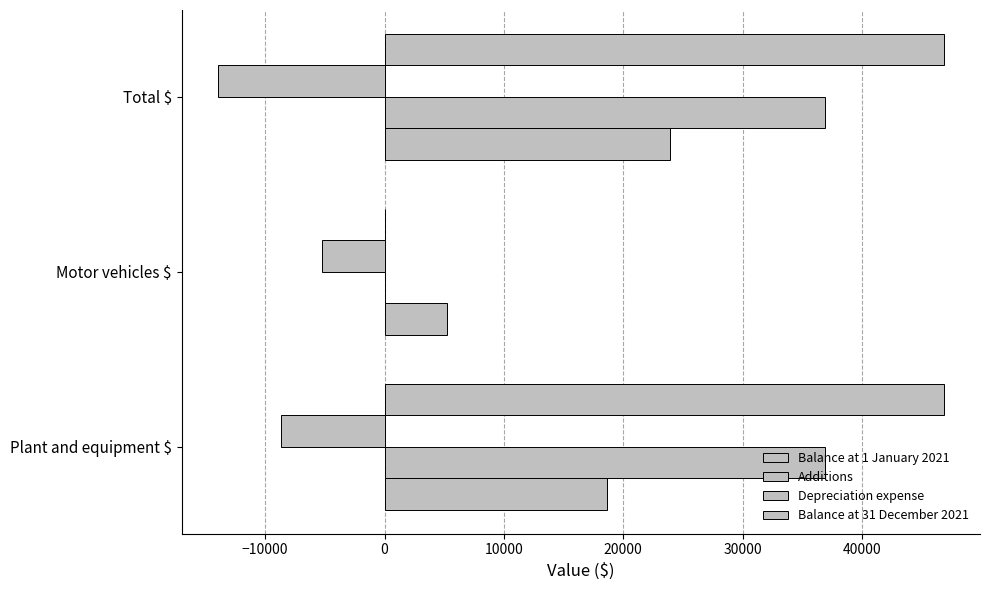

How many distinct data groups are displayed?

4